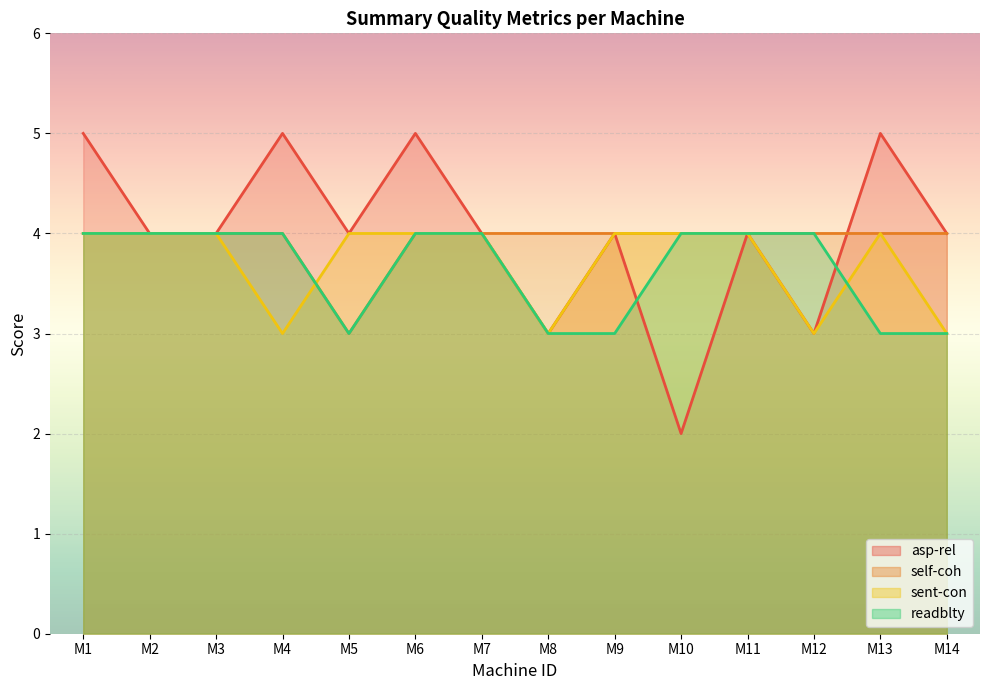

True or false: self-coh has a value of 4 at M8.

True